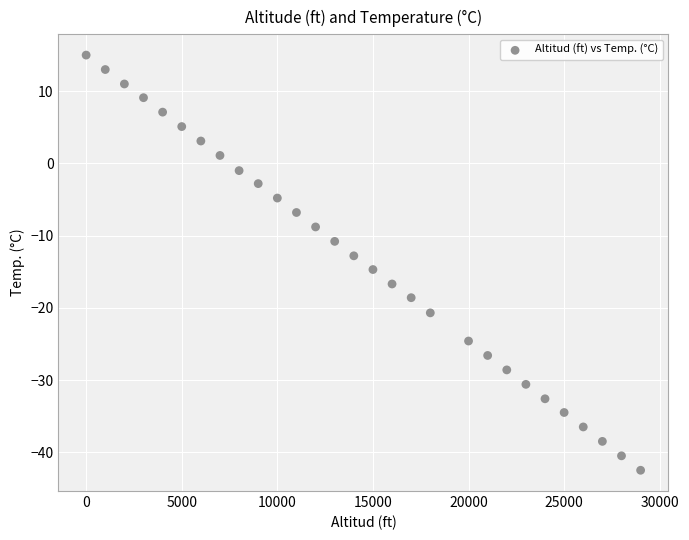

What is the range of X values (max minus min)?

29000.0